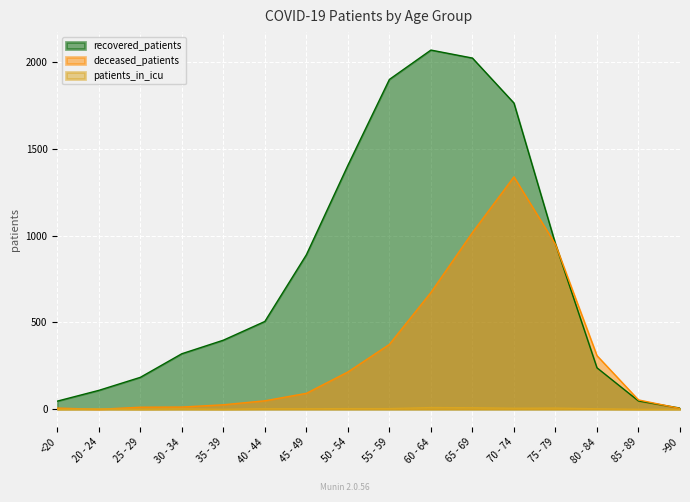

Which series has the largest total across all categories?

recovered_patients